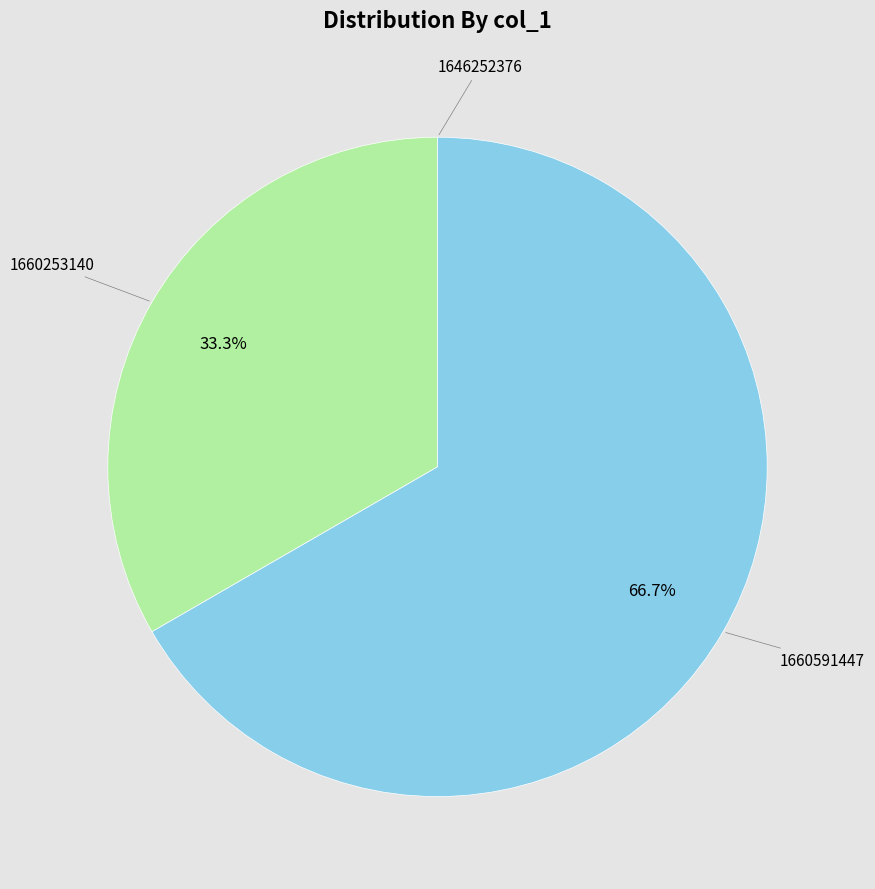

Is there a majority slice in this chart?

Yes